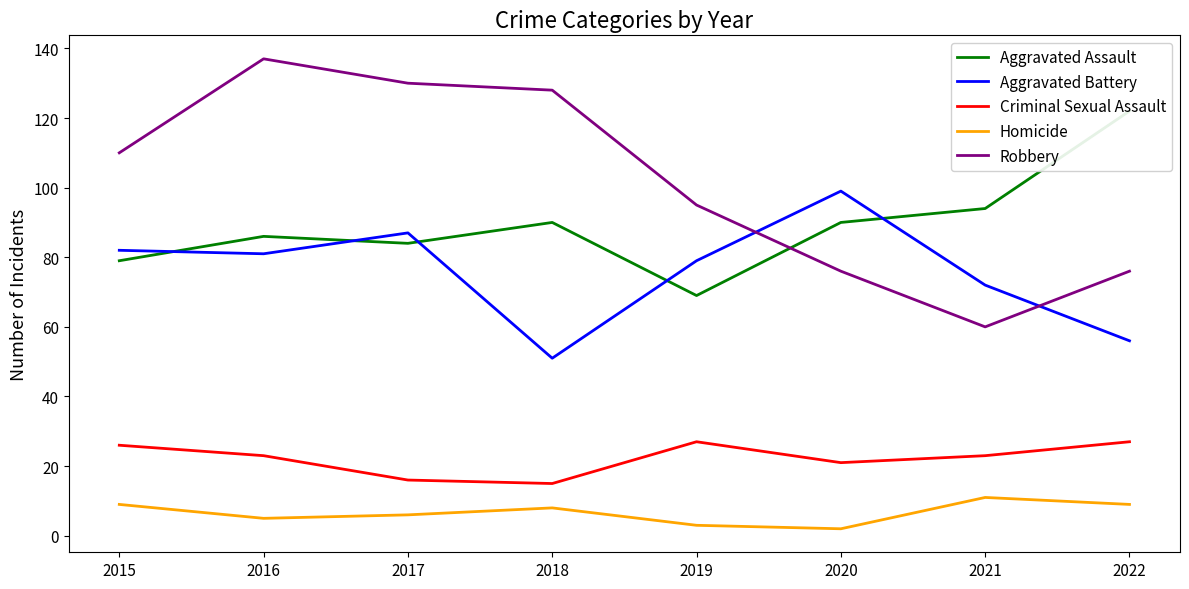

Between 2022 and 2015, which is larger?

2022